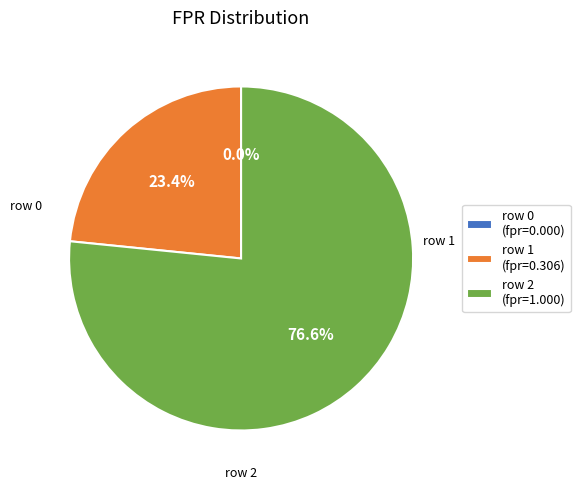

To the nearest percent, what is the difference between the 0 and 1 slice percentages?

23%